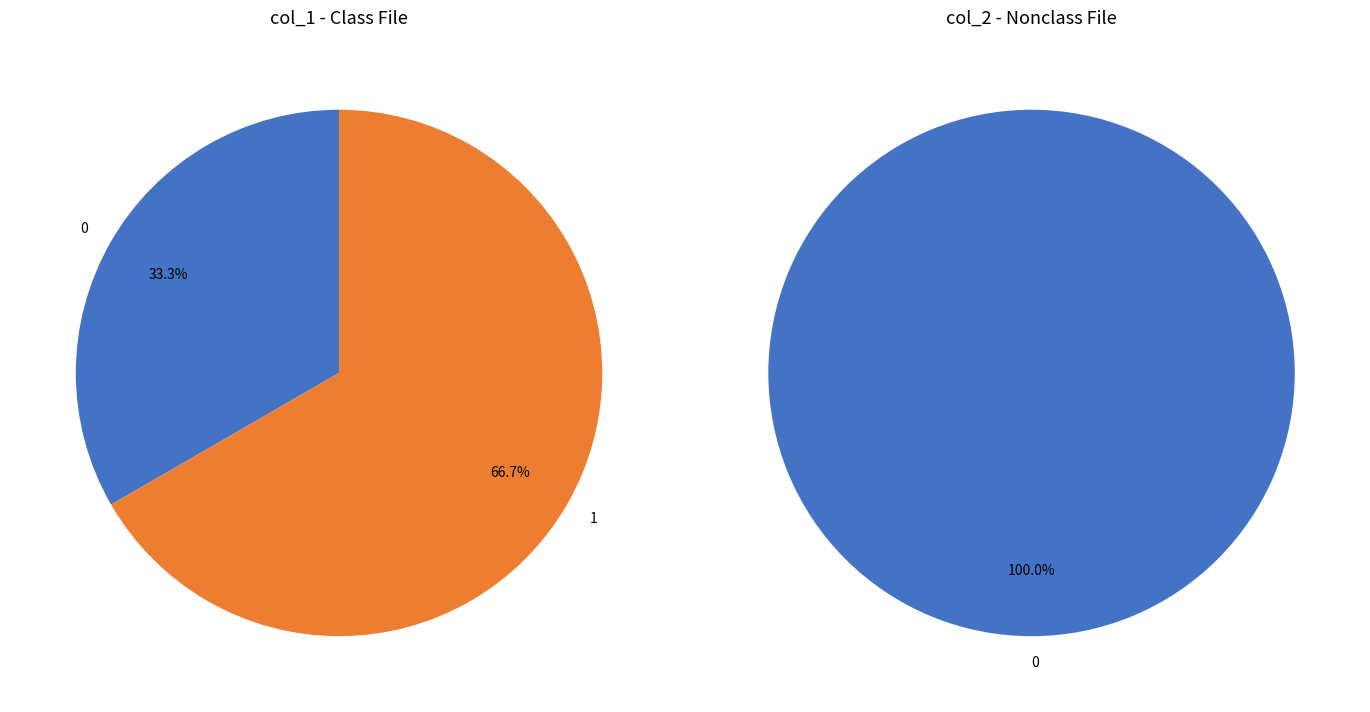

How many segments does this pie chart have?

3